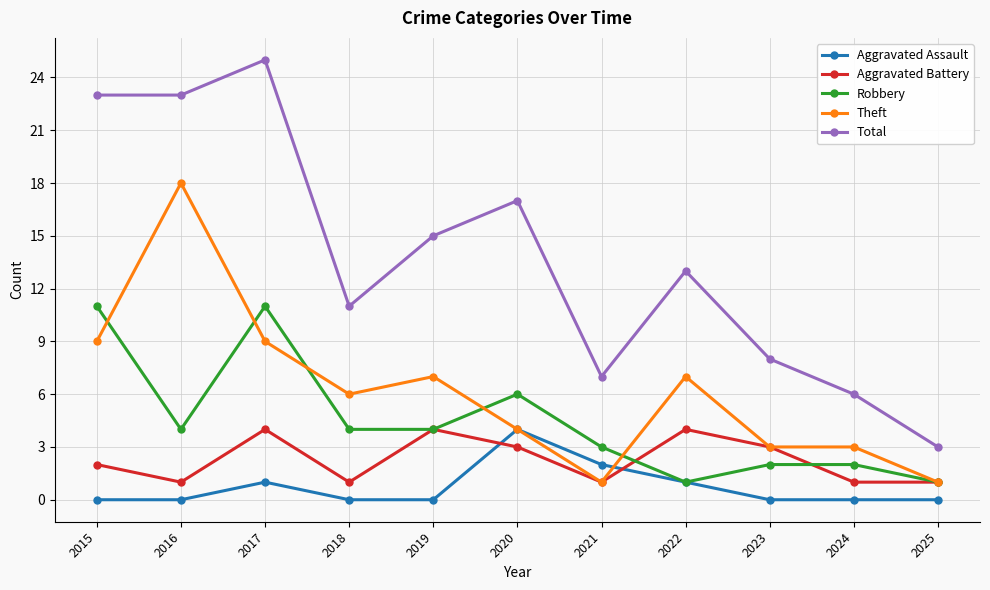

What is the difference between the second highest and second lowest values in the Aggravated Assault series?

2